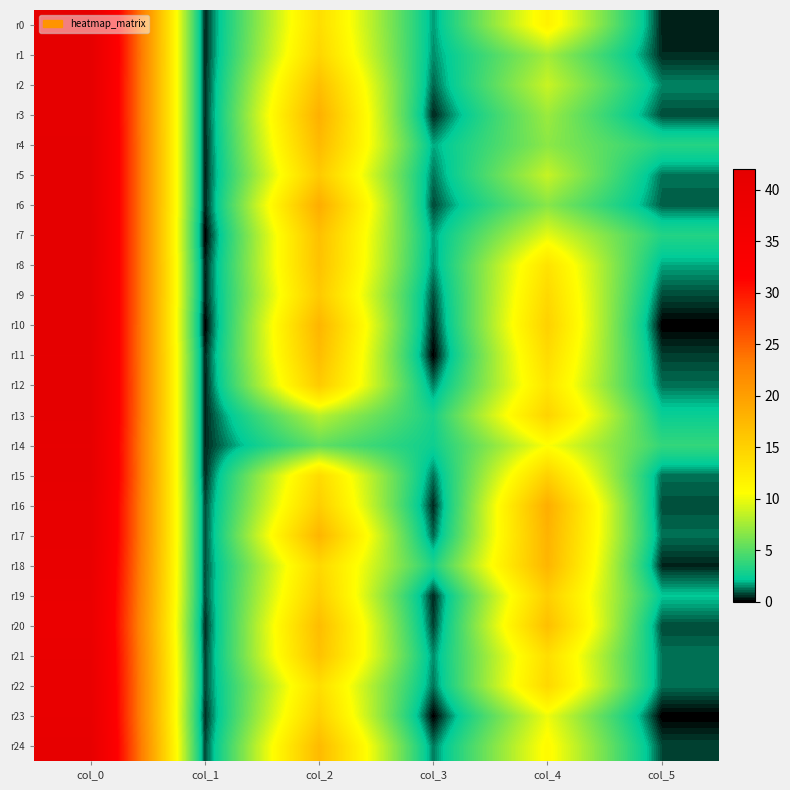

Between col_0 and col_1, which series saw the biggest shift?

r7